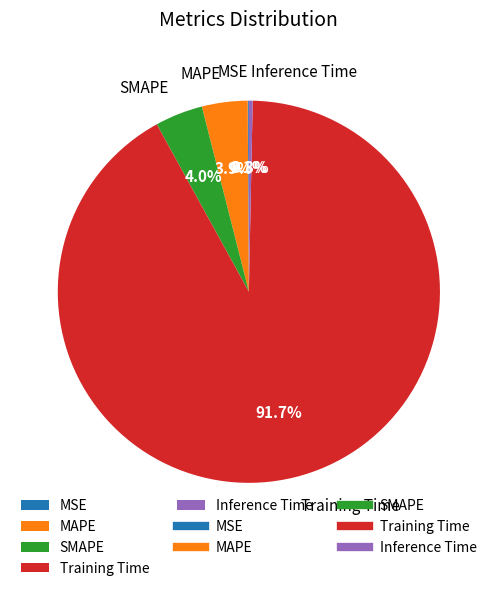

What percentage is NOT represented by MAPE?

96.1%